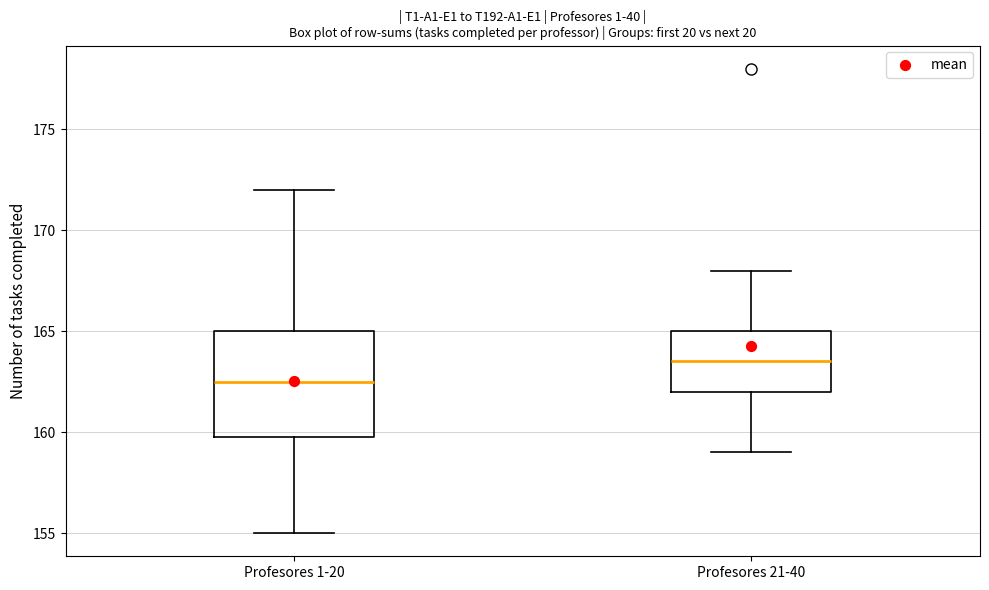

Which box's median line is the highest?

Profesores 21-40